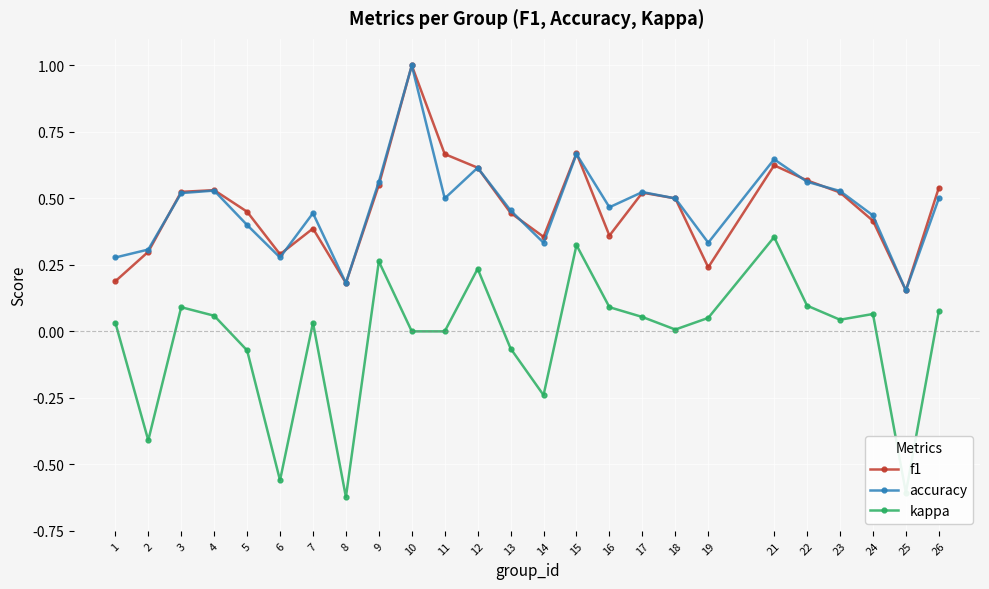

Is the value of kappa at 14 greater than the value of accuracy at 11?

No